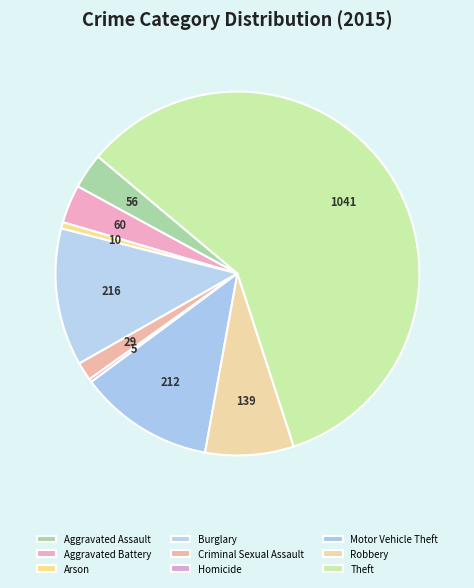

Count the number of slices in the pie.

9